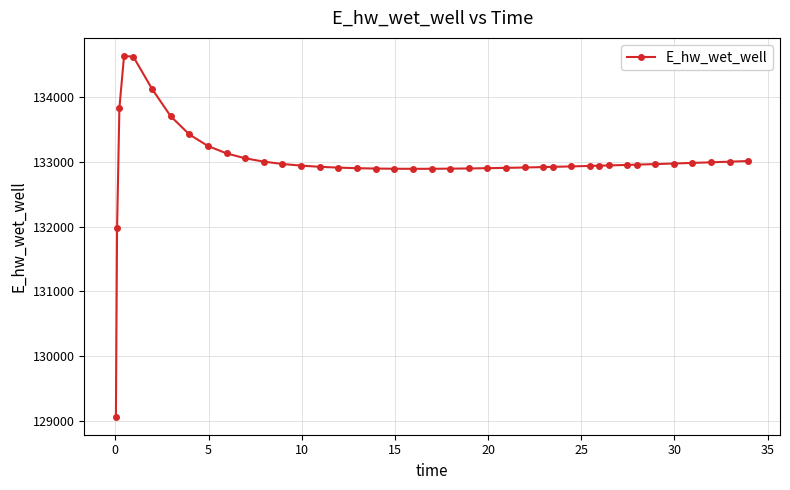

What is the average value?

132995.9